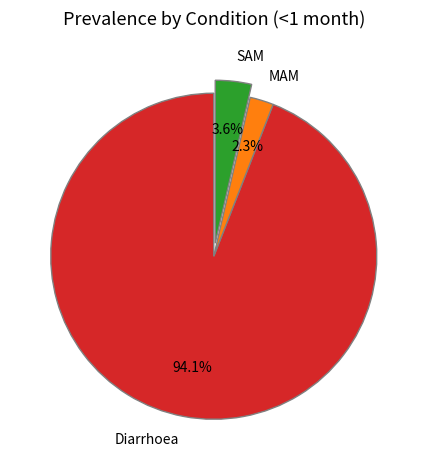

How many slices are in this pie chart?

3